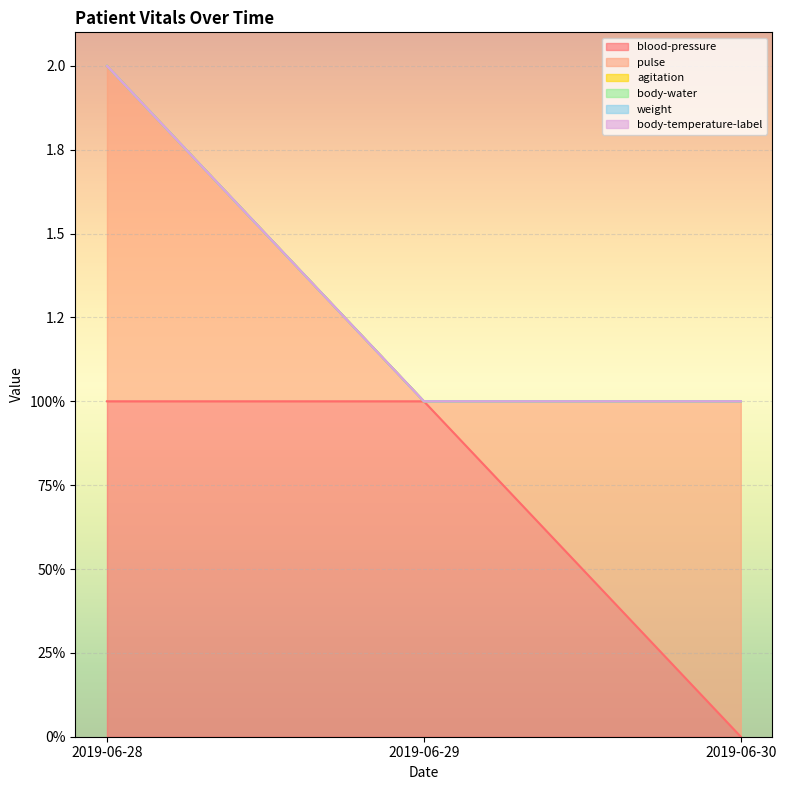

At how many categories does at least one series exceed 0?

3